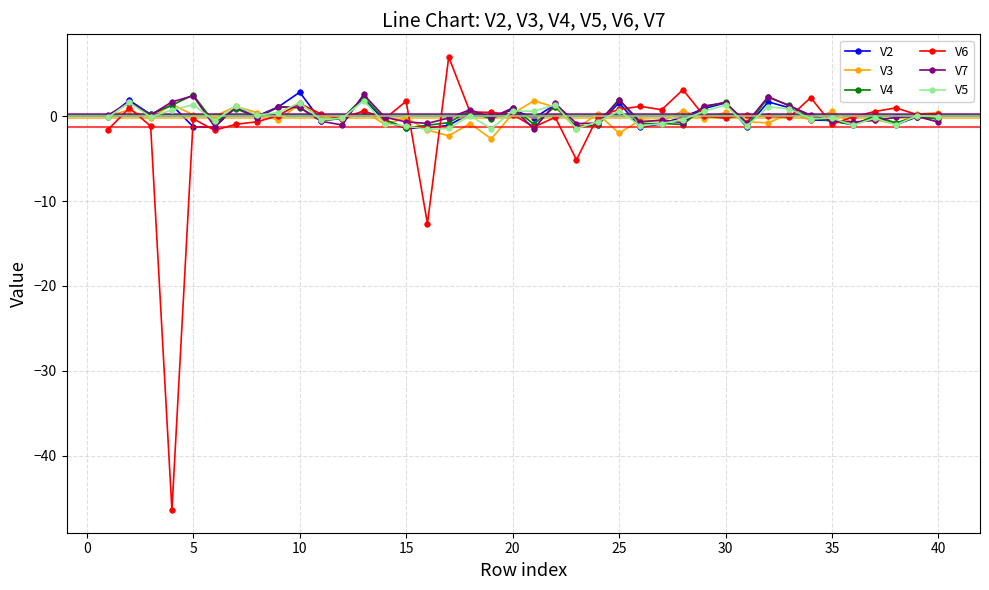

In V3, how many points are higher than both neighbors (excluding endpoints)?

15